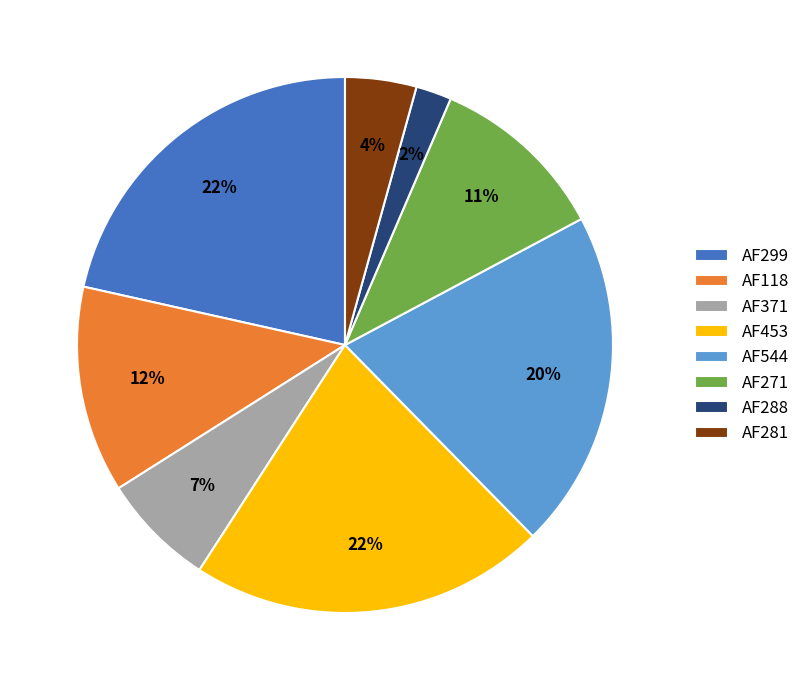

Do AF271 and AF544 together represent more than half of the pie?

No